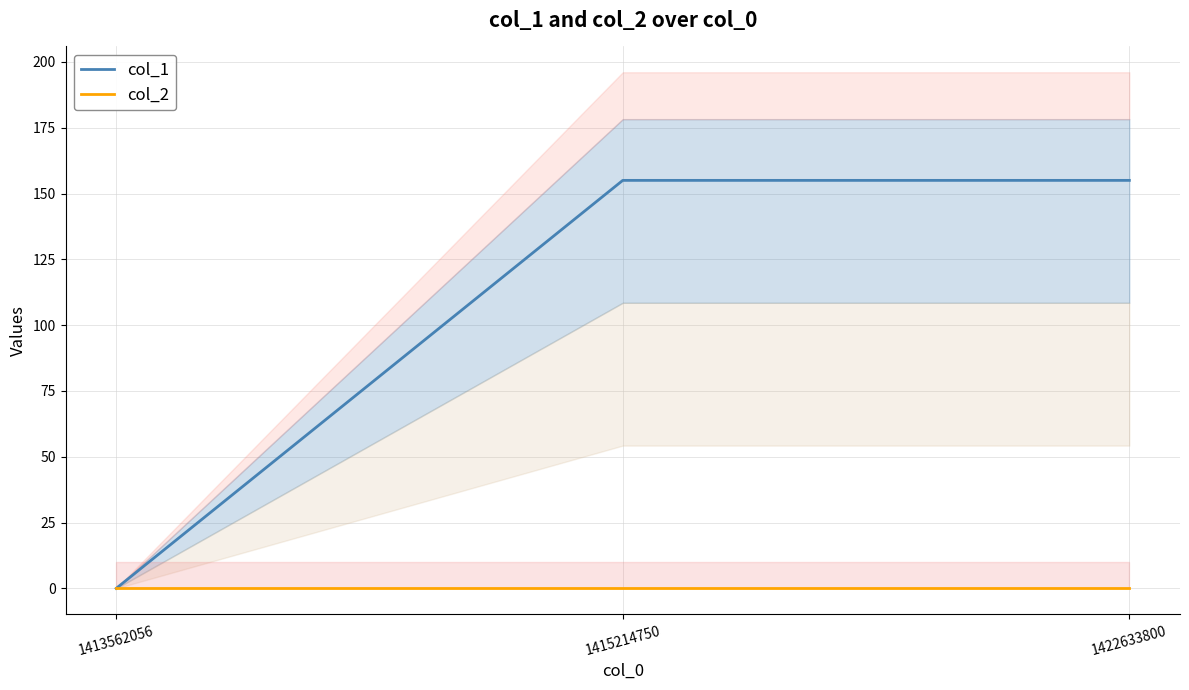

Is it true that col_2 equals 0 at 1422633800?

True